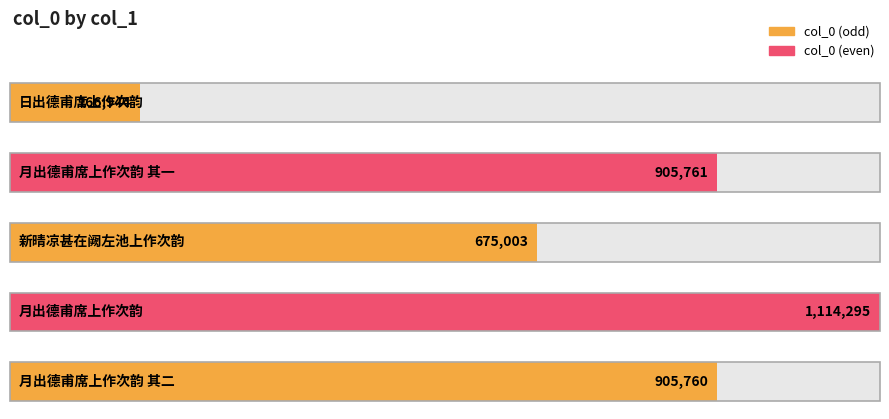

What is the difference between the values at 月出德甫席上作次韵 and 月出德甫席上作次韵 其一?

208534